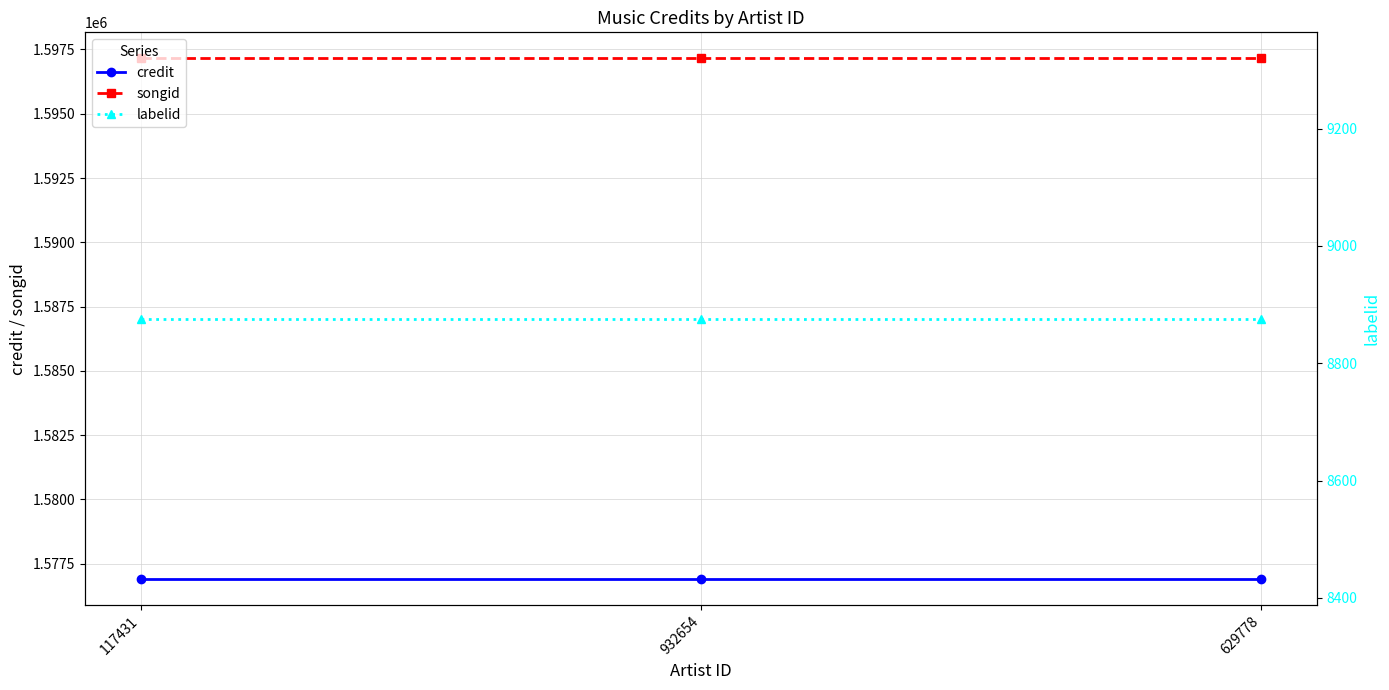

What is the smallest value displayed?

8876